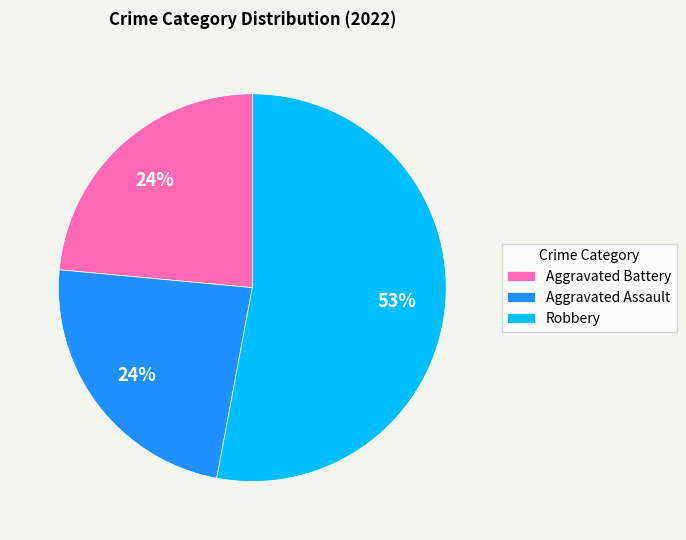

To the nearest percent, what portion does Aggravated Assault represent?

24%